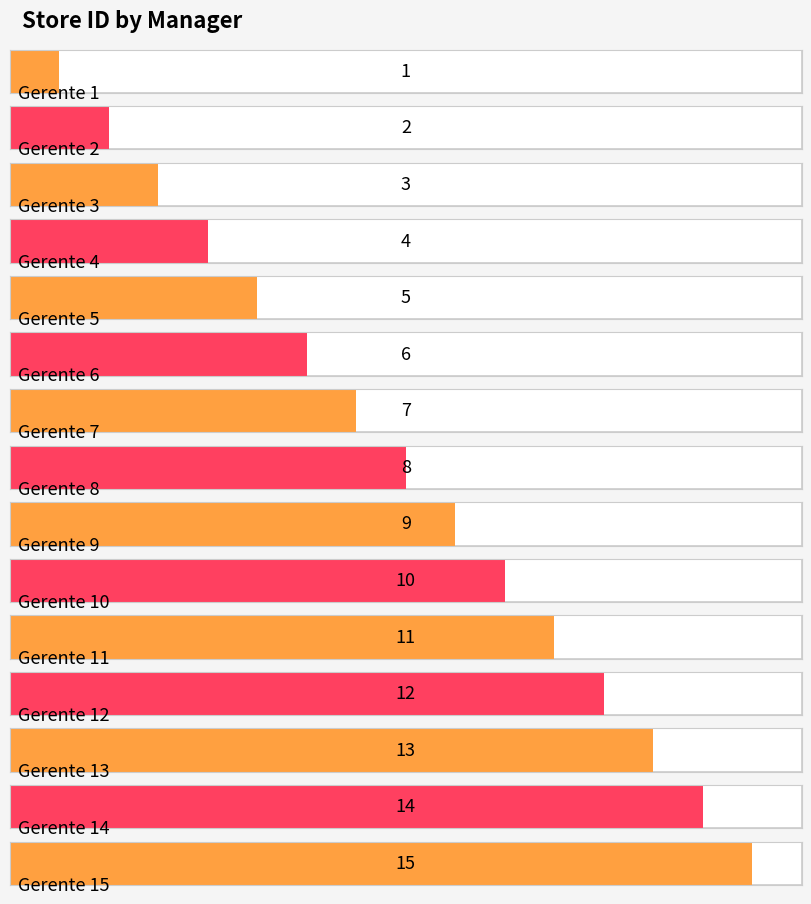

At which category does the chart reach its peak across all series?

Gerente 15